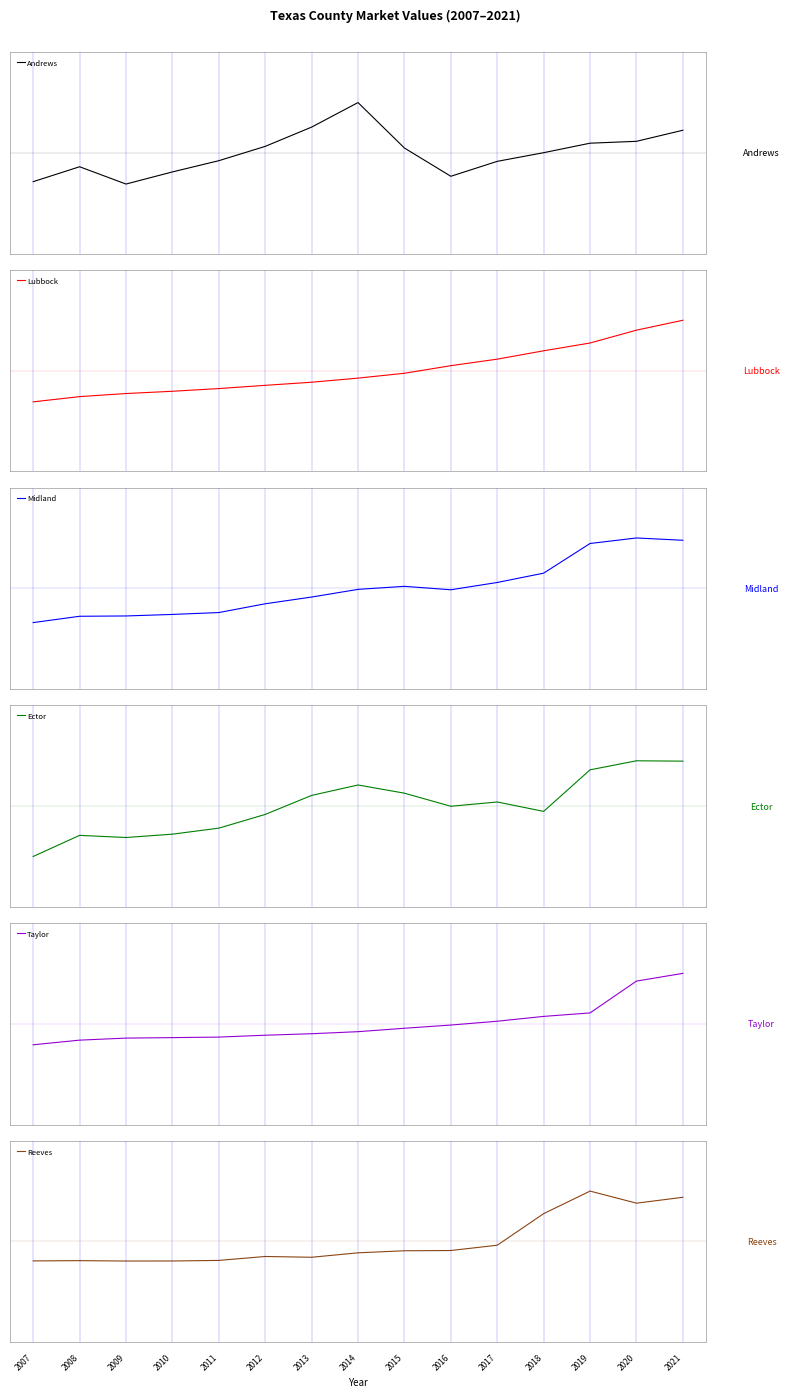

In Midland, how many points are lower than both neighbors (excluding endpoints)?

1